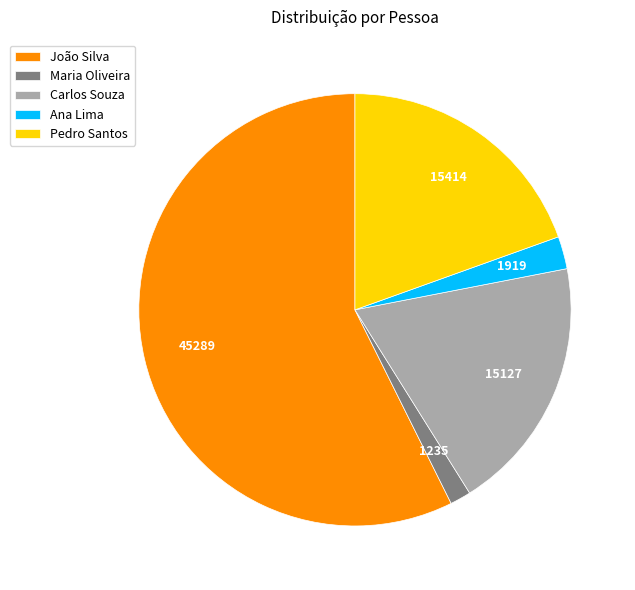

True or false: João Silva accounts for 46% of the total.

False